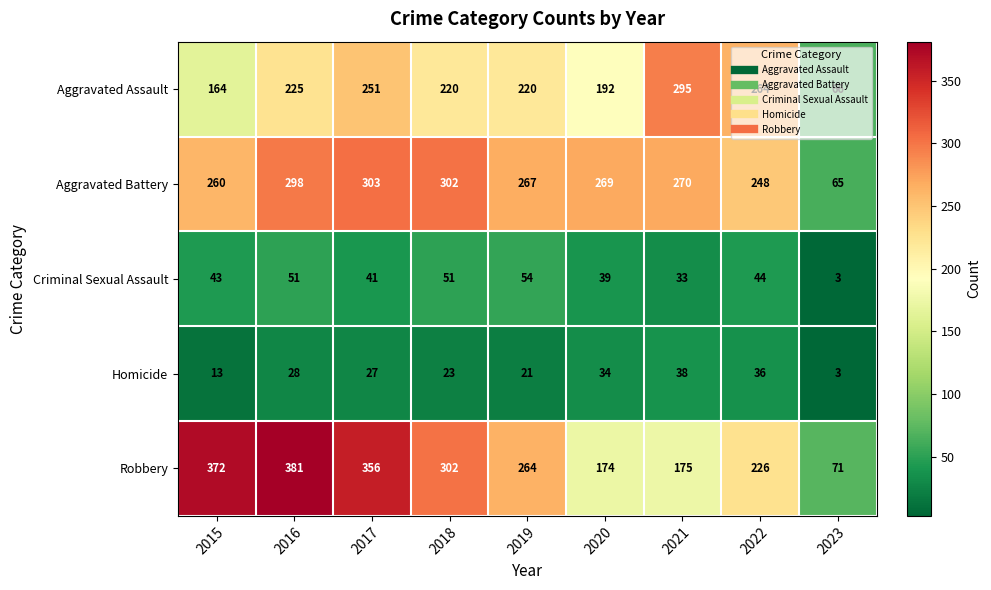

What is the approximate value of Robbery at 2022, to the nearest 10?

230